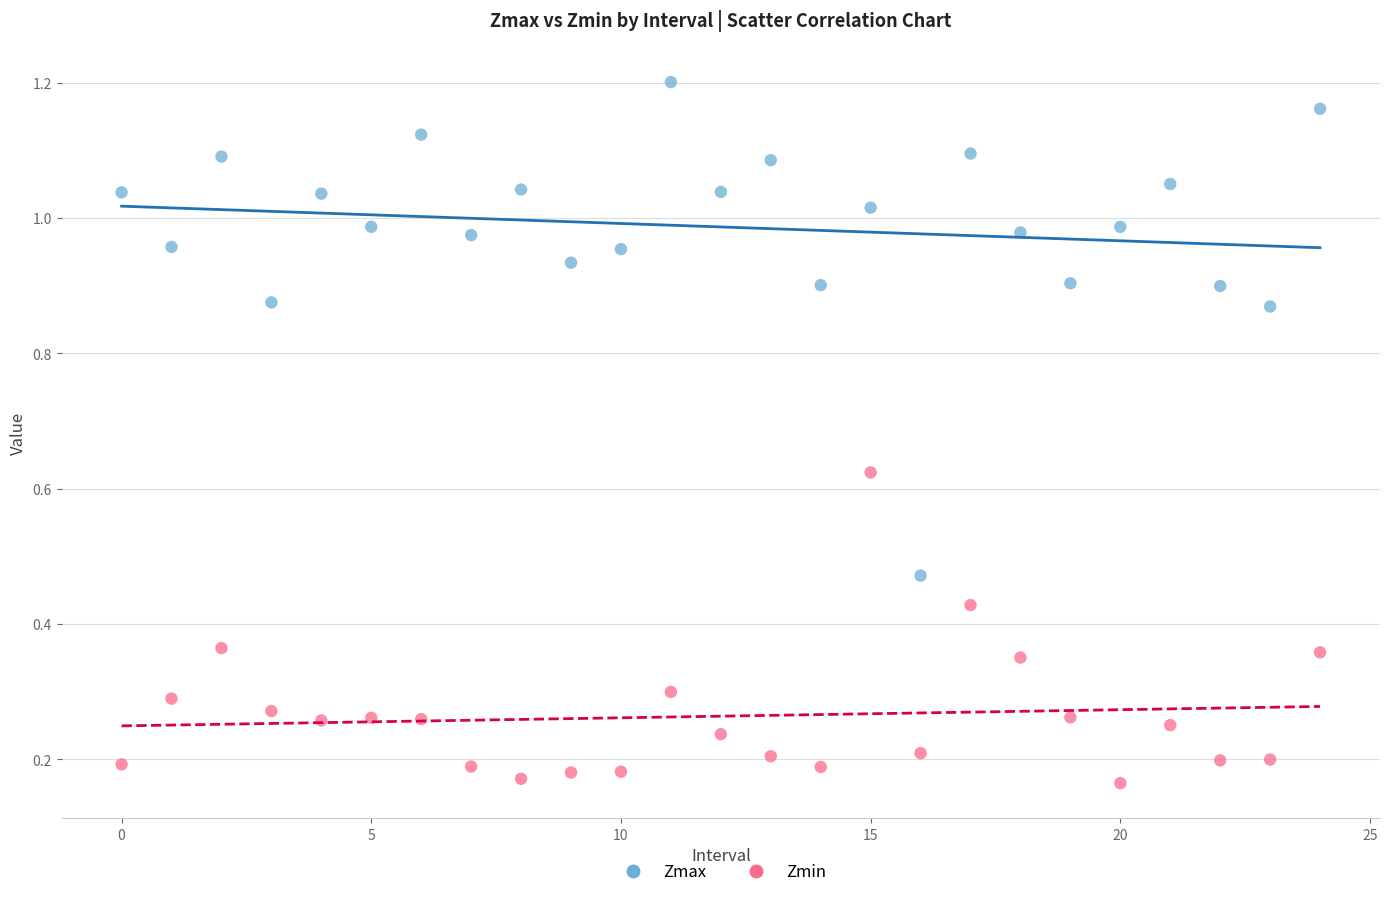

Which series has the widest spread of Y values?

Zmax